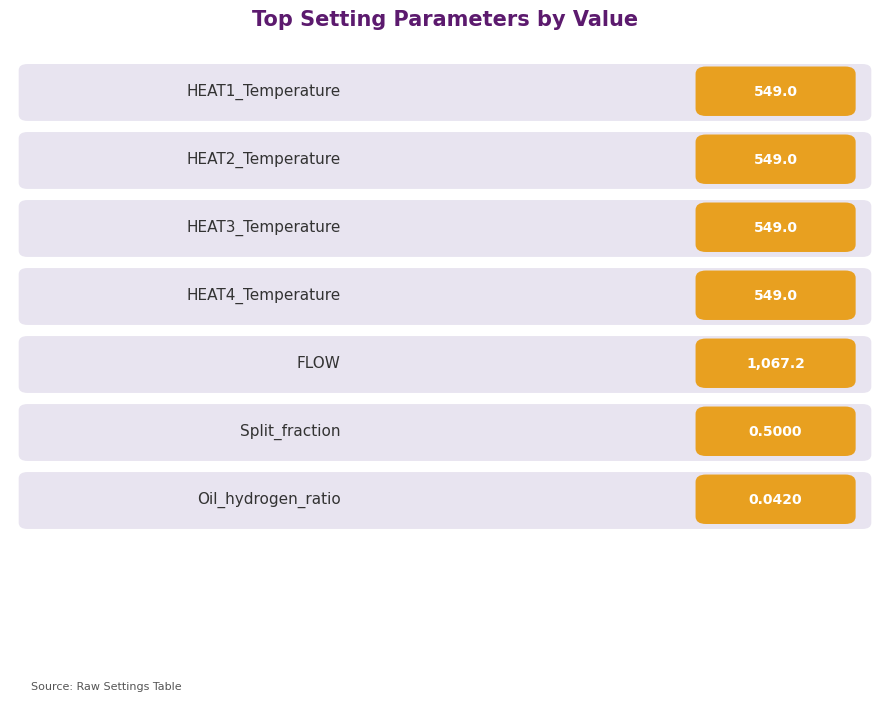

List the labels in order of value, largest first.

FLOW, HEAT1_Temperature, HEAT2_Temperature, HEAT3_Temperature, HEAT4_Temperature, Split_fraction, Oil_hydrogen_ratio